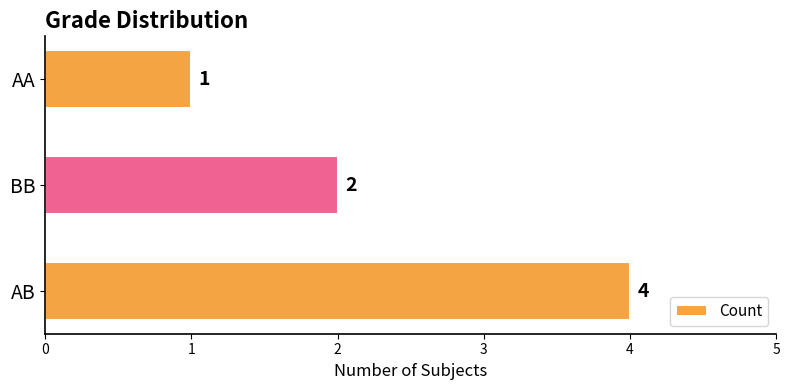

Rank the categories by value from highest to lowest.

AB, BB, AA